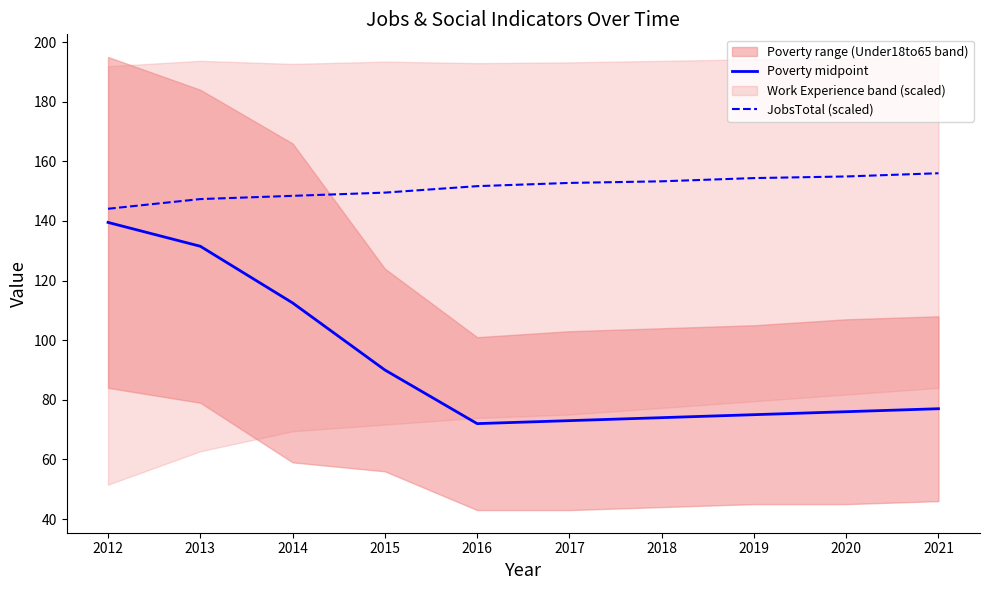

What is the value of the JobsTotal (scaled) point at the 4th from the left?

149.5